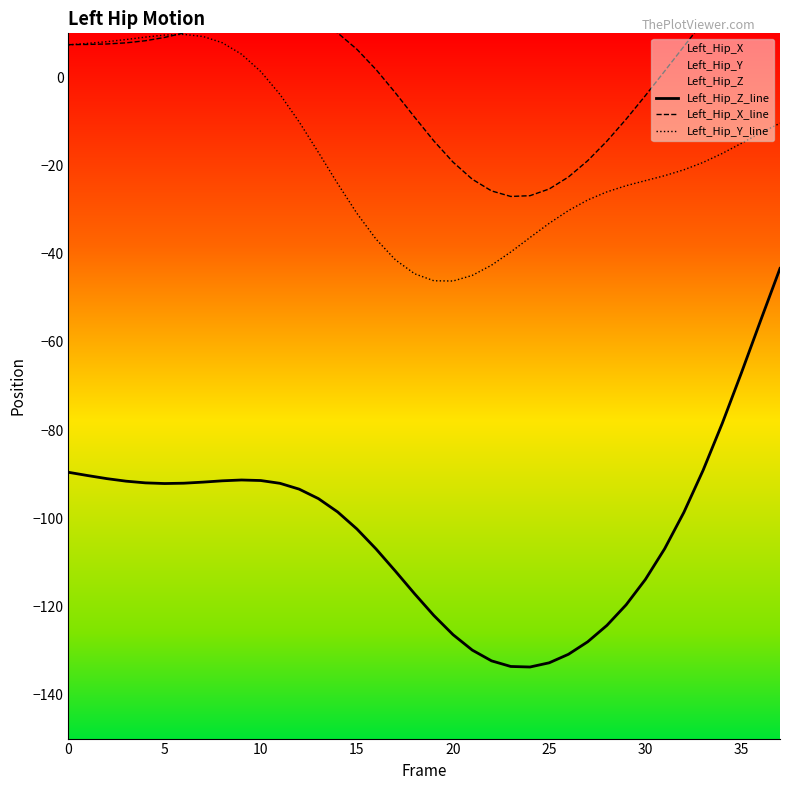

What is the value of the Left_Hip_X_line point at the 30th from the left?

-9.5